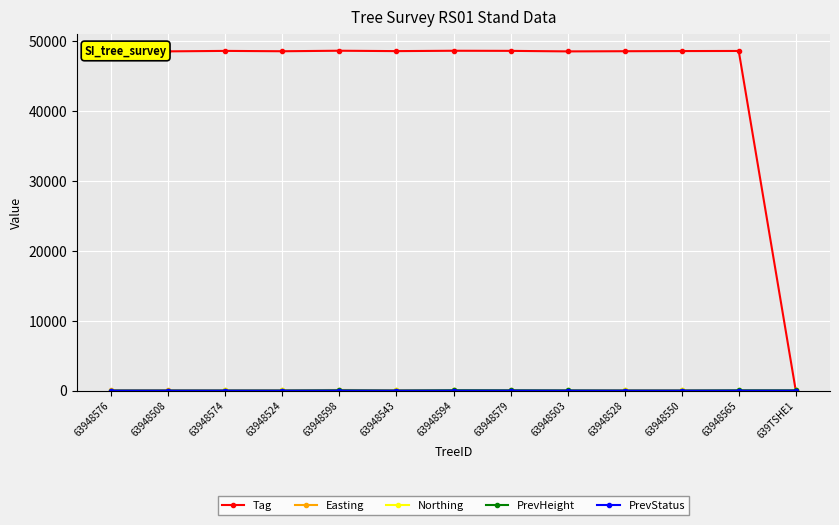

At which label is Tag closest to 24299?

63948503